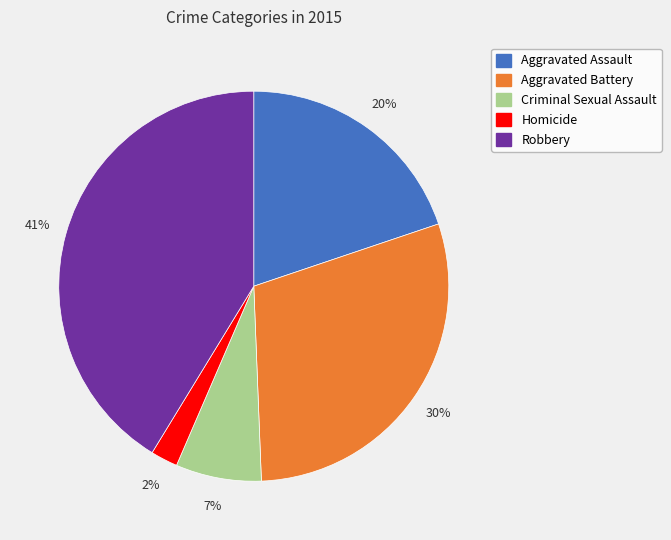

Between Robbery and Aggravated Battery, which is larger?

Robbery